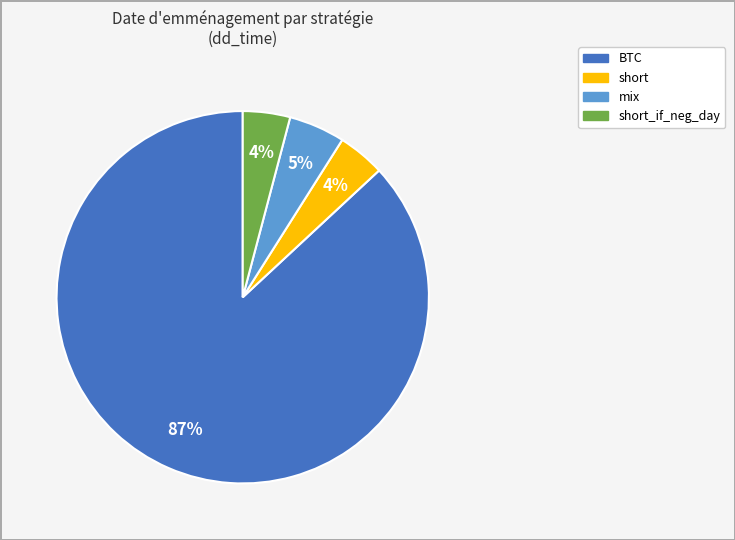

To the nearest percent, what is the difference between the largest and smallest slice percentages?

83%